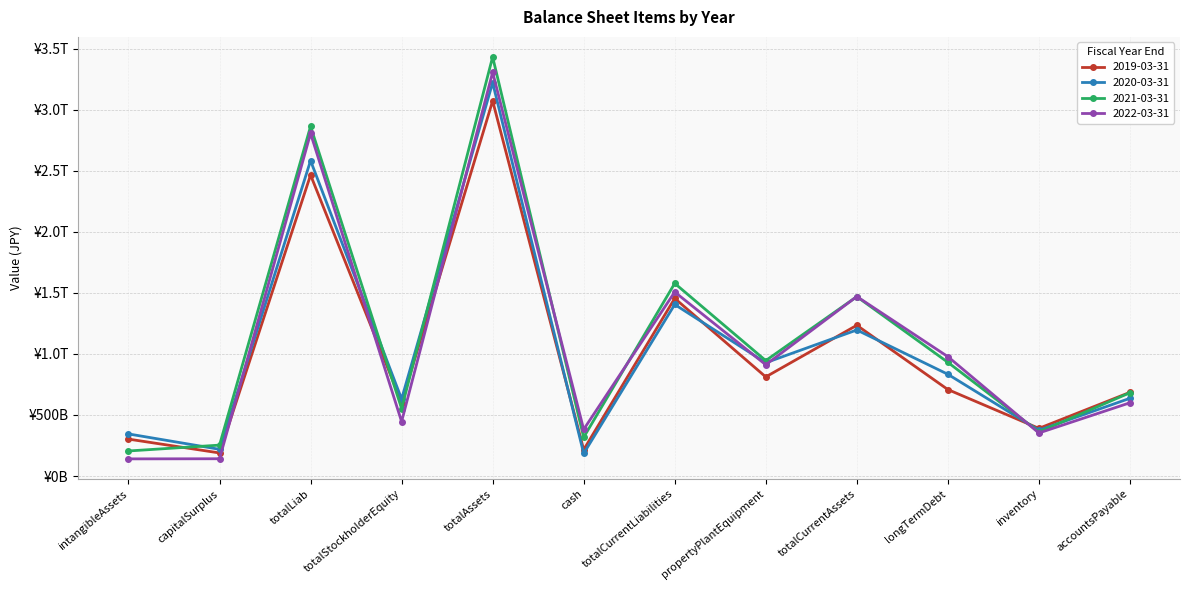

Does the chart have visible grid lines?

Yes